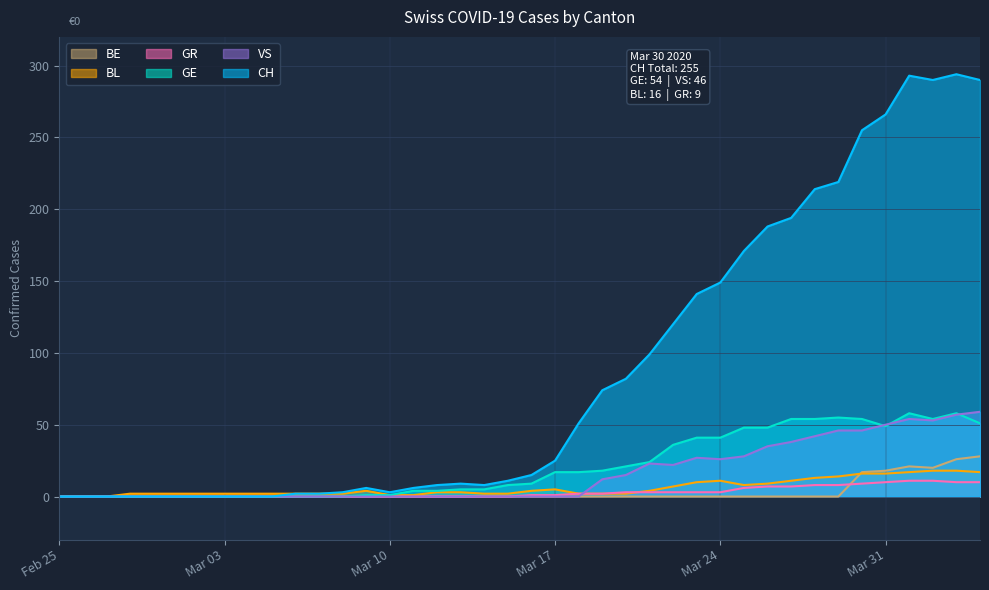

What is the difference between the second highest and minimum values in the VS series?

57